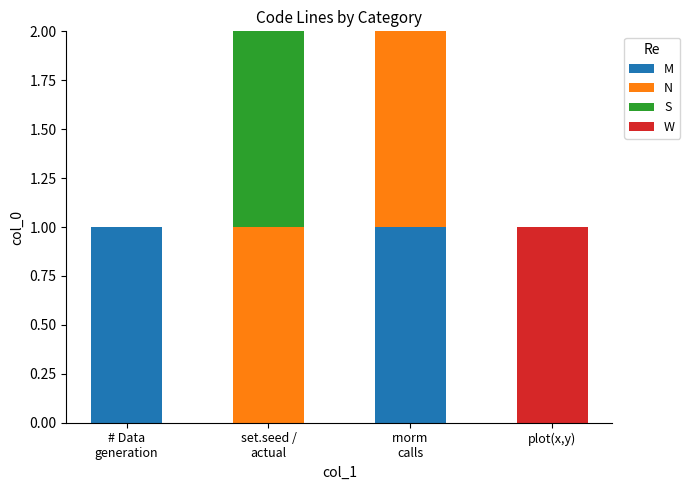

Are the bars grouped side by side (vs. stacked)?

No